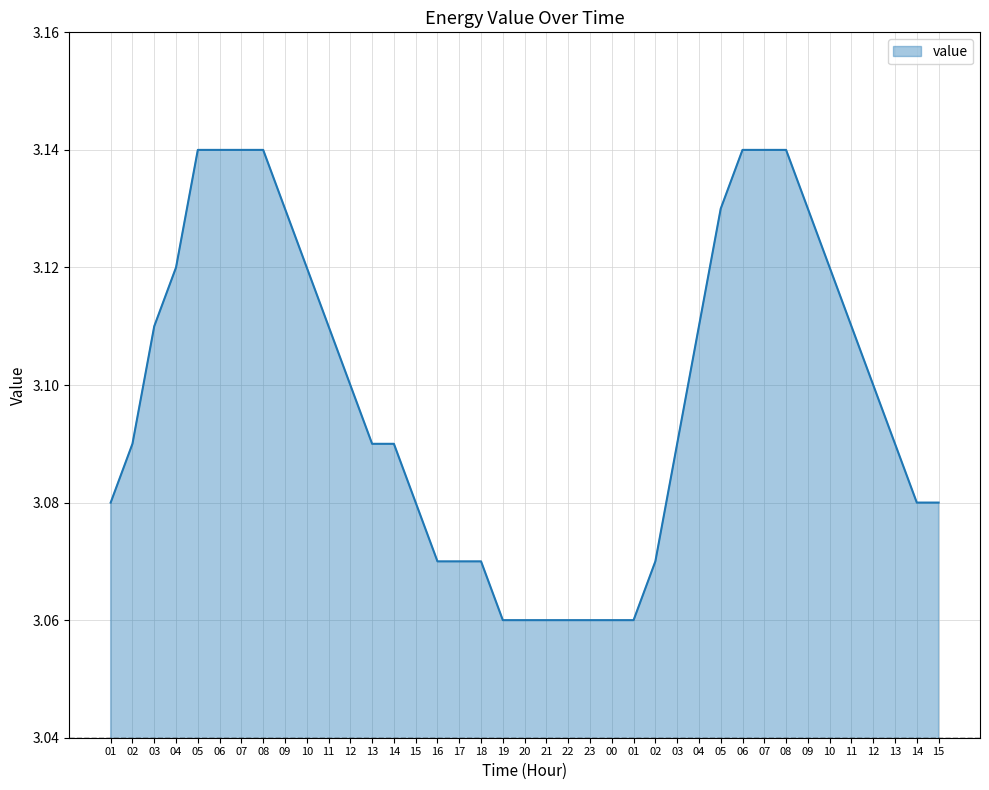

Does the chart have visible grid lines?

Yes